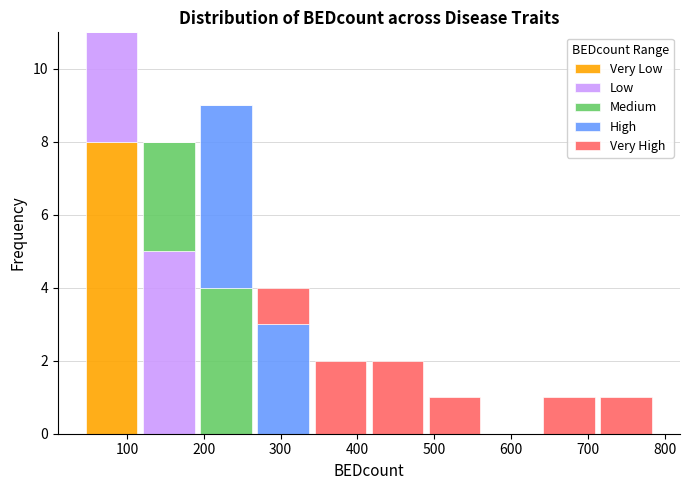

Reading left to right, transcribe this chart: for each stacked bar, give the range it covers on the x-axis and its total height. Neither the bar edges nor the heights are printed on the chart, so give them approximately, as read against the axes.

40 to 120: 11
120 to 190: 8
190 to 270: 9
270 to 340: 4
340 to 420: 2
420 to 490: 2
490 to 560: 1
560 to 640: 0
640 to 710: 1
710 to 790: 1